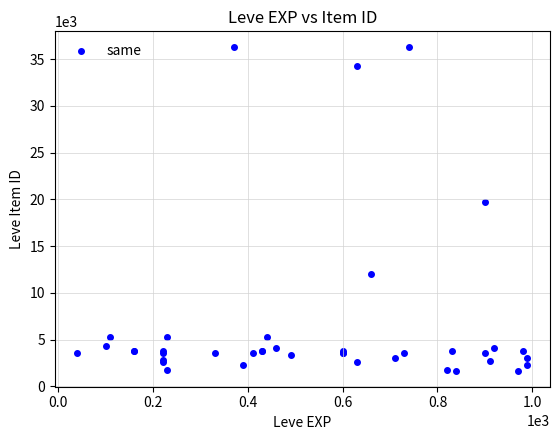

What Y value in the scatter plot is closest to 18967?

19744